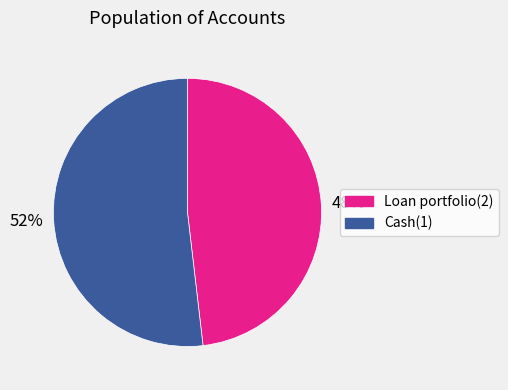

Which category accounts for the majority?

Cash(1)